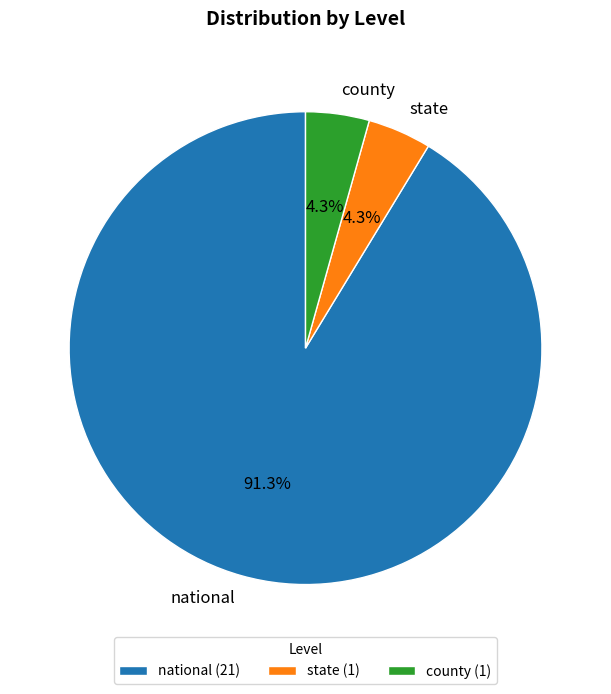

To the nearest percent, what is the average slice percentage?

33%